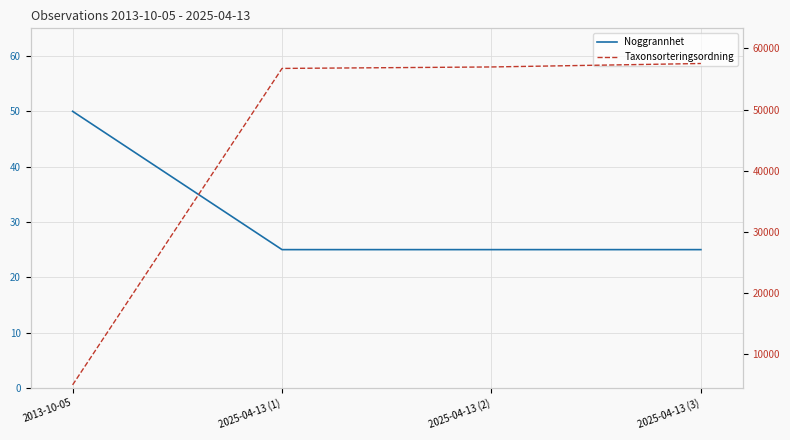

What is the label of the 1st point from the right?

2025-04-13 (3)